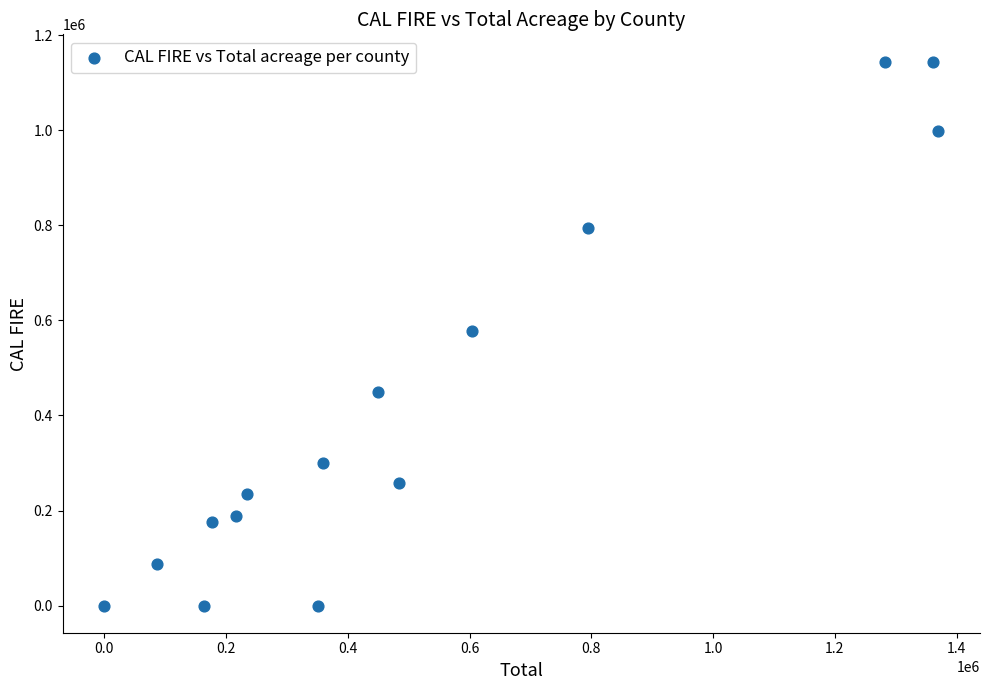

What is the range of X values (max minus min)?

1369842